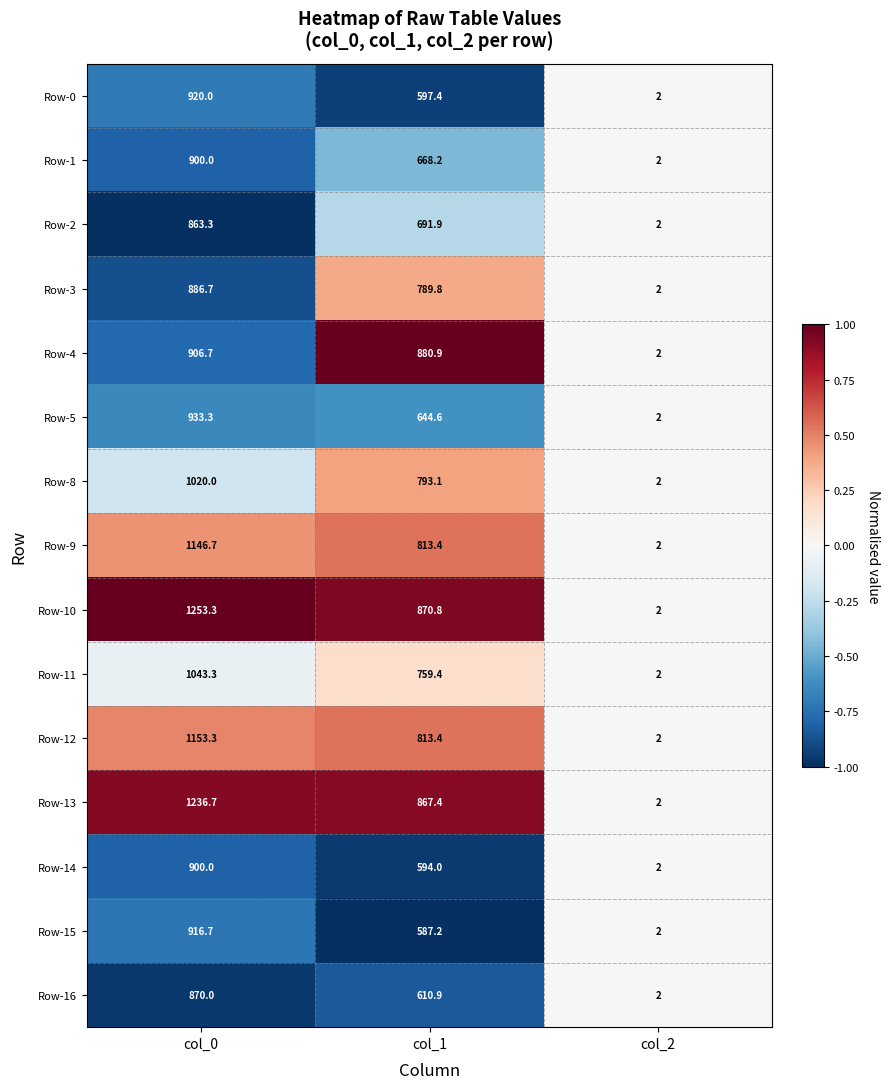

What is the maximum value shown in the chart?

1253.3